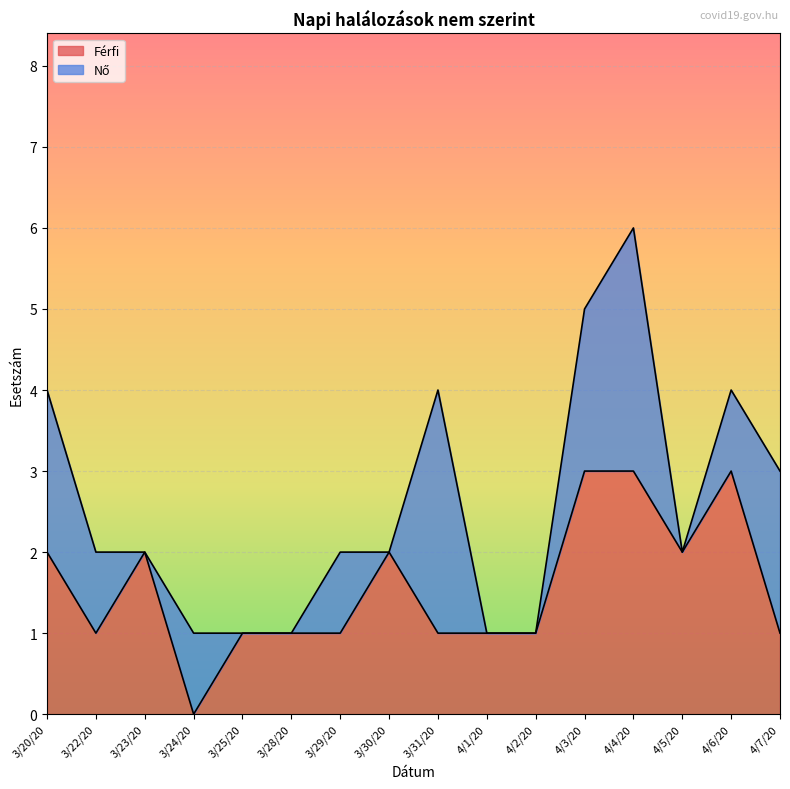

Rank the categories by value from lowest to highest.

3/24/20, 3/22/20, 3/25/20, 3/28/20, 3/29/20, 3/31/20, 4/1/20, 4/2/20, 4/7/20, 3/20/20, 3/23/20, 3/30/20, 4/5/20, 4/3/20, 4/4/20, 4/6/20